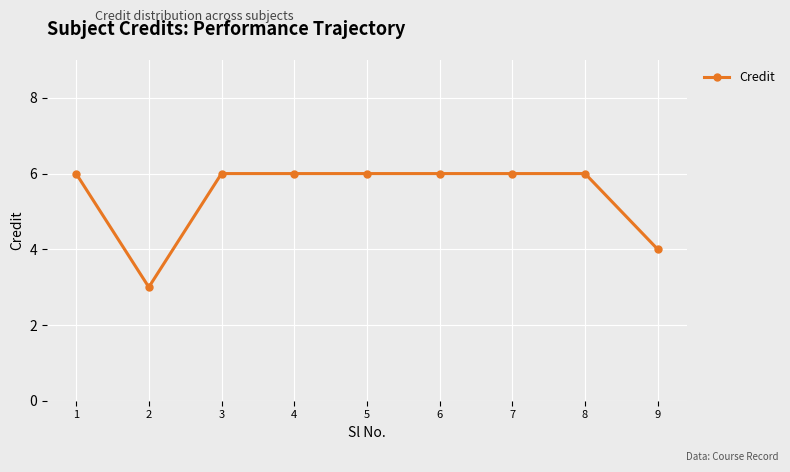

At which label is the value closest to 4?

9